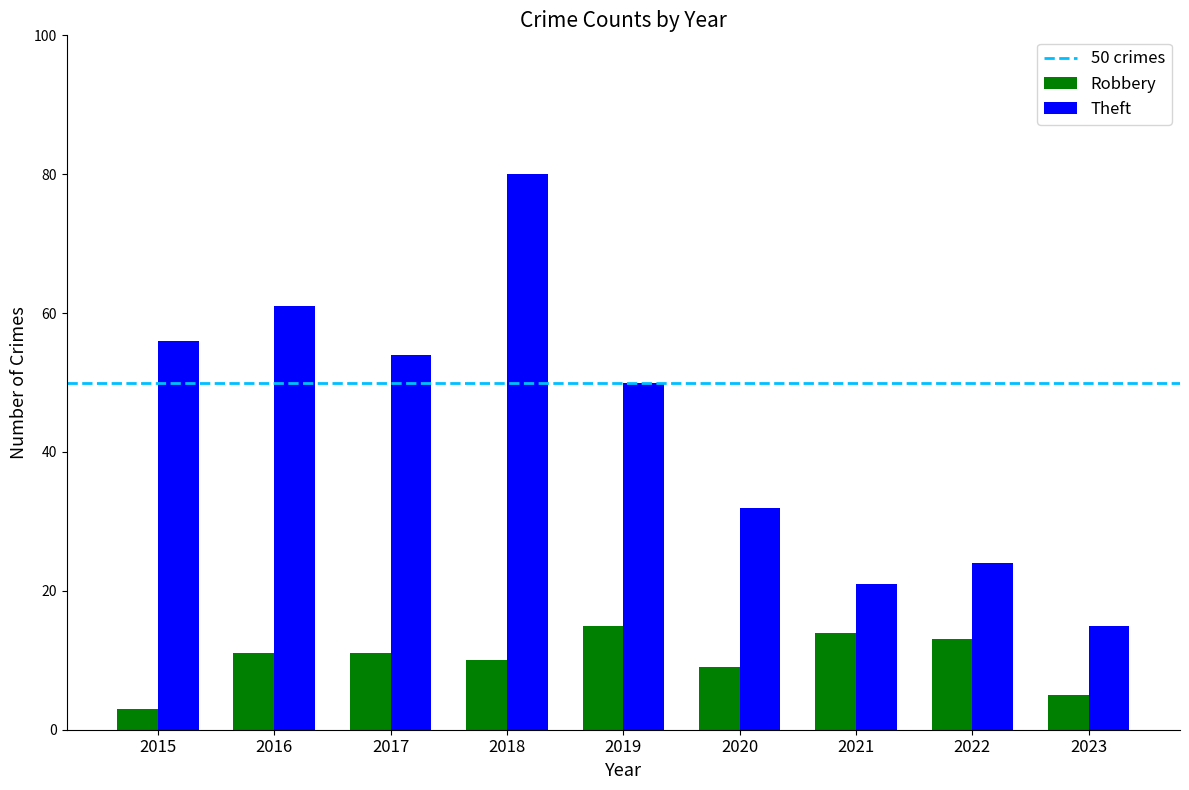

How many values in the Theft series are below 50?

4